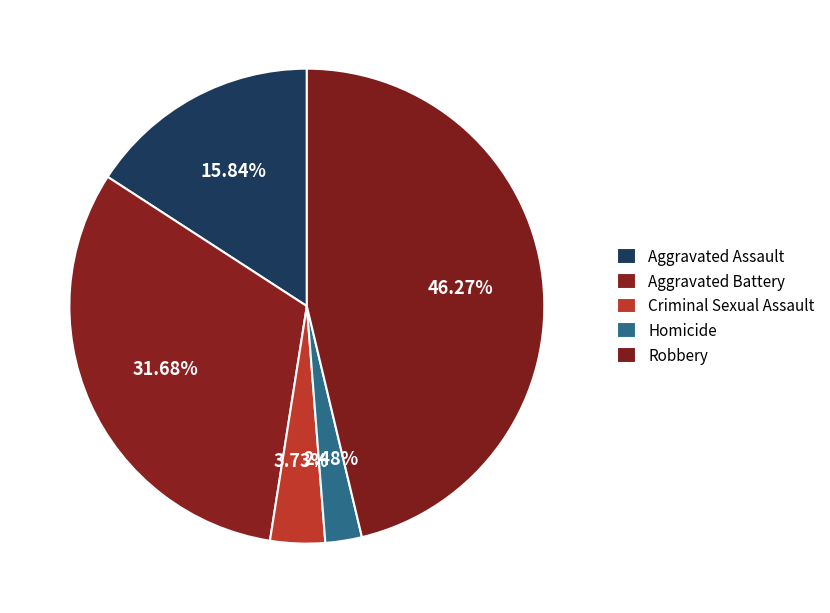

To the nearest percent, what percentage of the pie is Robbery?

46%